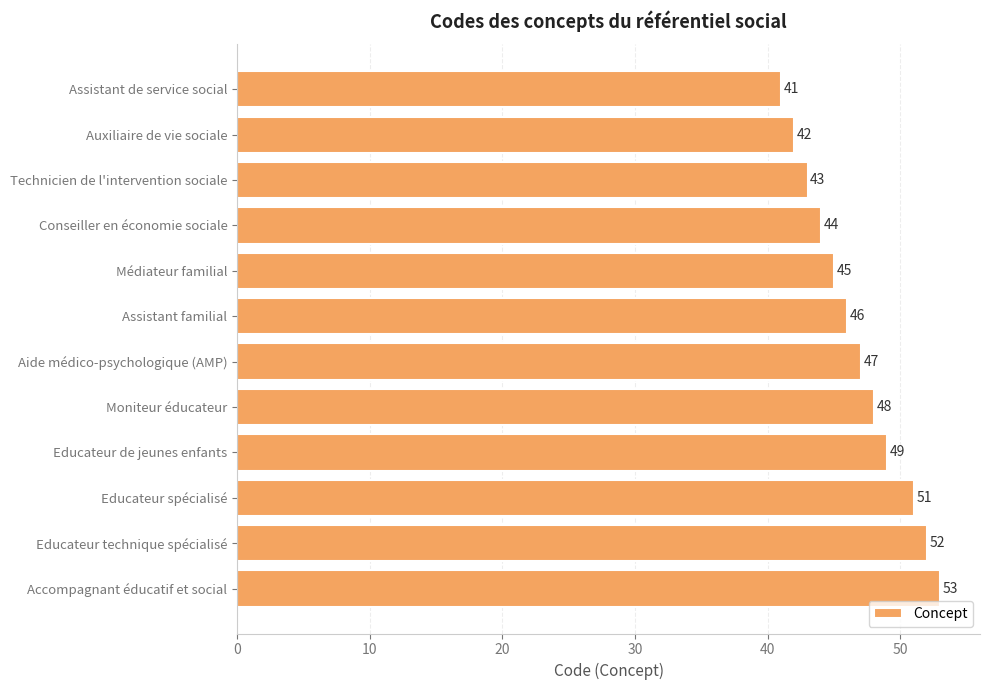

At which label is the value closest to 47?

Aide médico-psychologique (AMP)